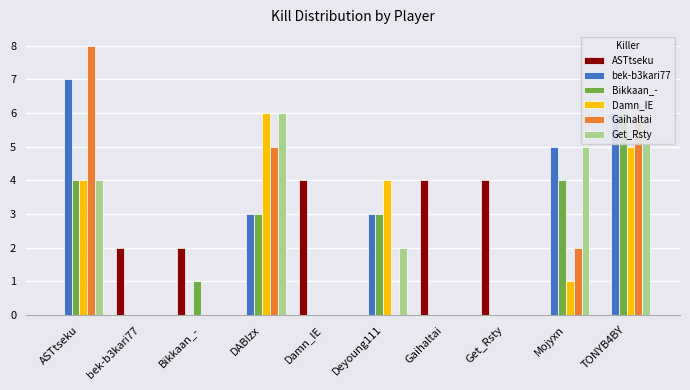

What is the label of the 1st bar from the right?

TONYB4BY